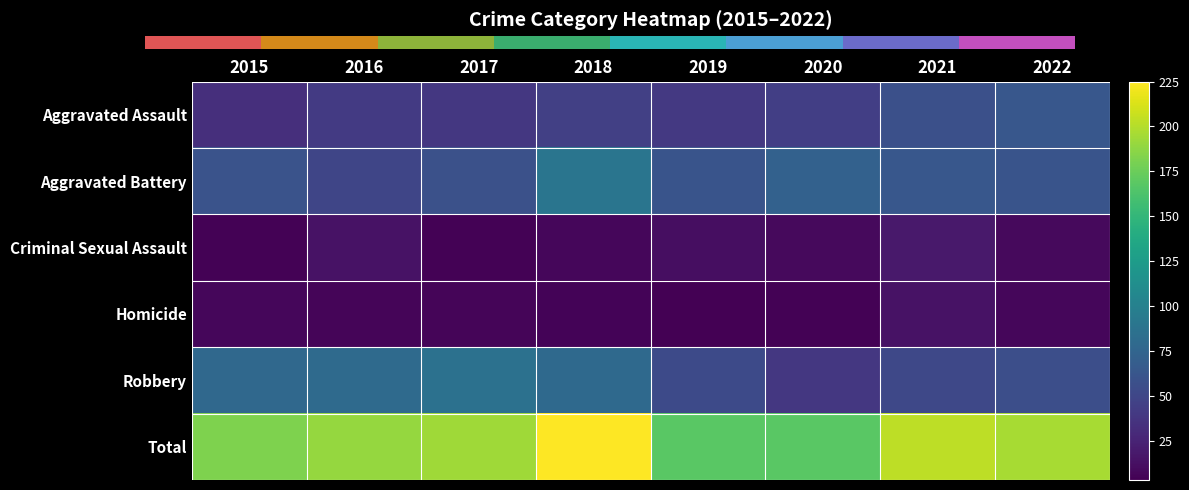

Which category has the highest value in the Robbery series?

2017